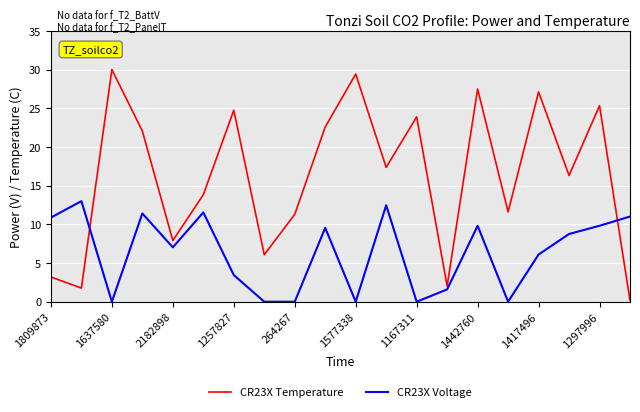

Rank the series by their maximum value, from lowest to highest.

CR23X Voltage, CR23X Temperature